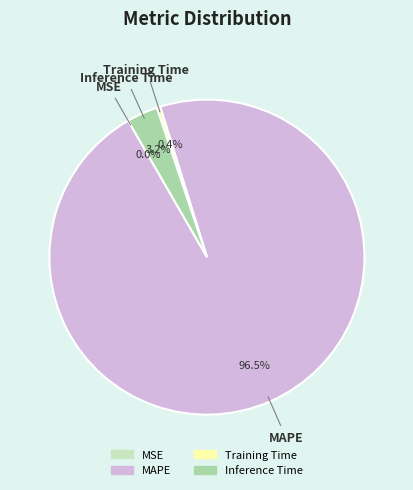

Combined, what portion of the pie is Inference Time and MAPE?

99.6%